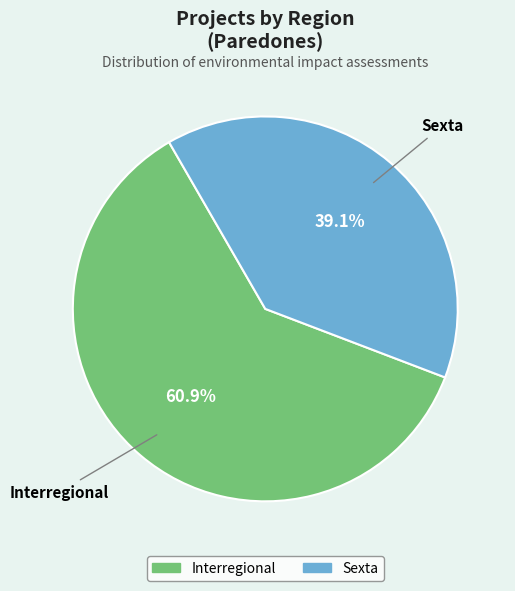

Do Sexta and Interregional together represent more than half of the pie?

Yes